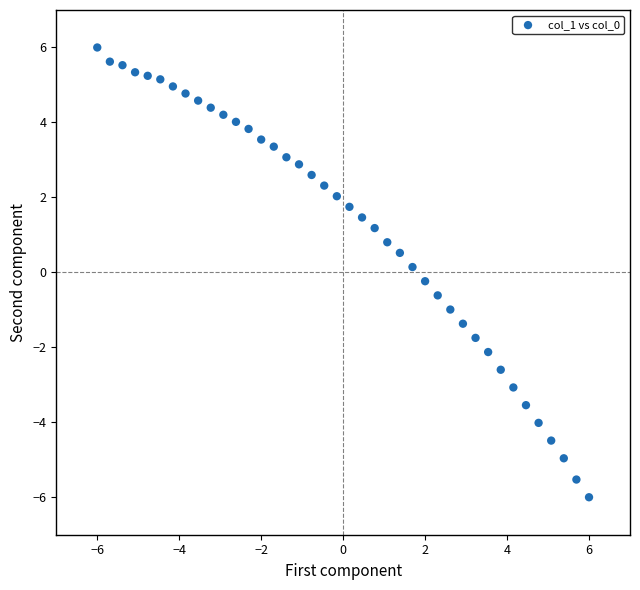

What is the range of X values (max minus min)?

12.0